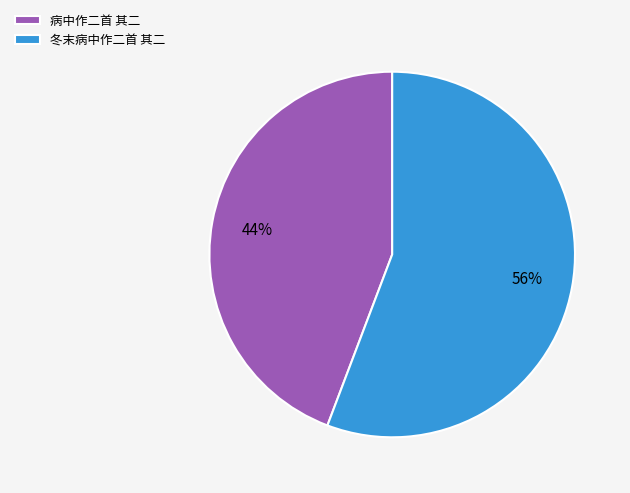

To the nearest percent, what portion does 病中作二首 其二 represent?

44%